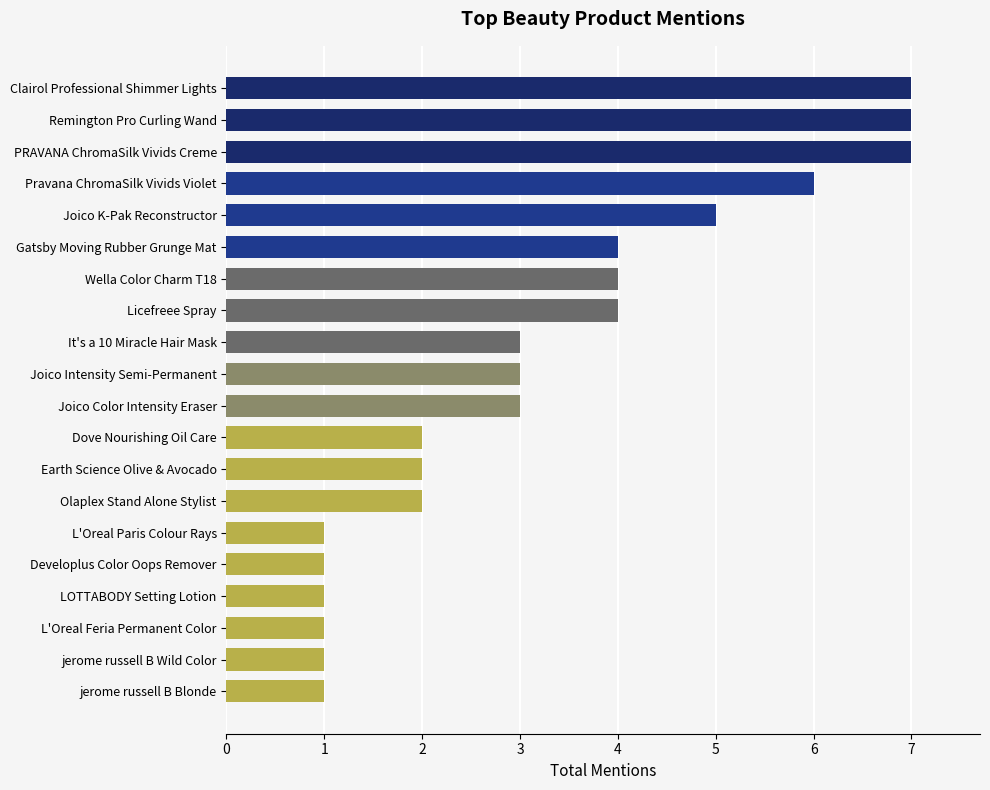

Approximately how many times larger is the value at L'Oreal Feria Permanent Color compared to Developlus Color Oops Remover?

1.0